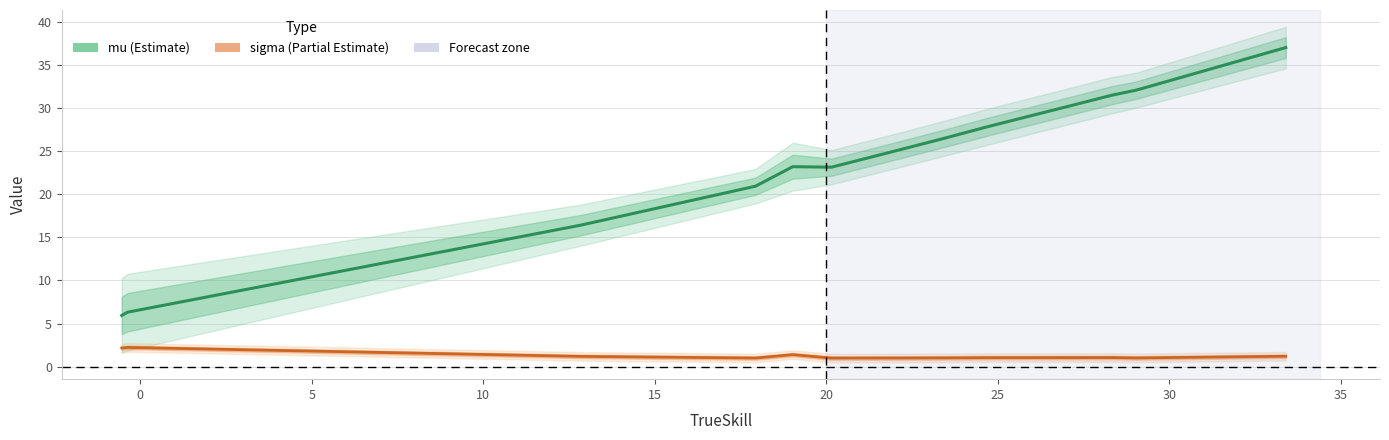

True or false: mu (Estimate) and sigma (Partial Estimate) cross at least once.

False